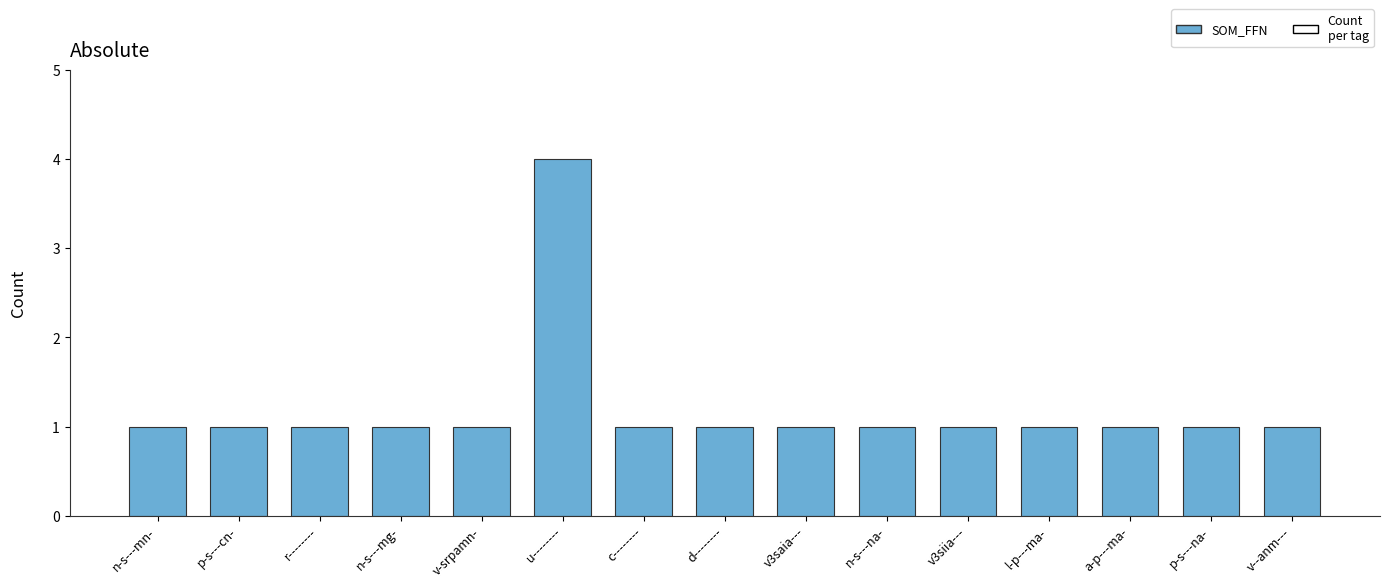

How many data points does each series have?

15